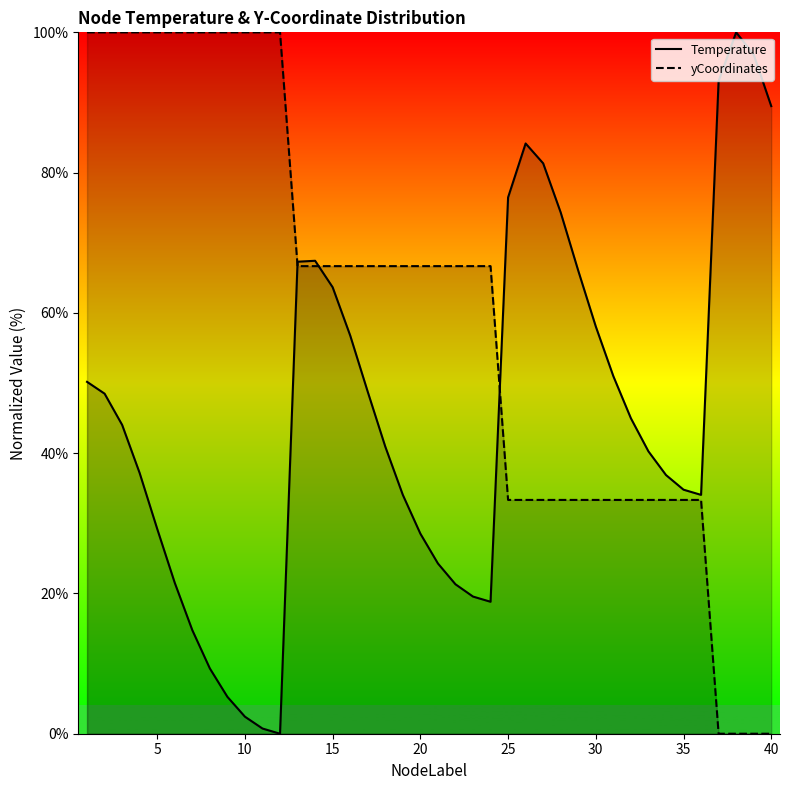

Rank the series by their maximum value, from highest to lowest.

Temperature, yCoordinates